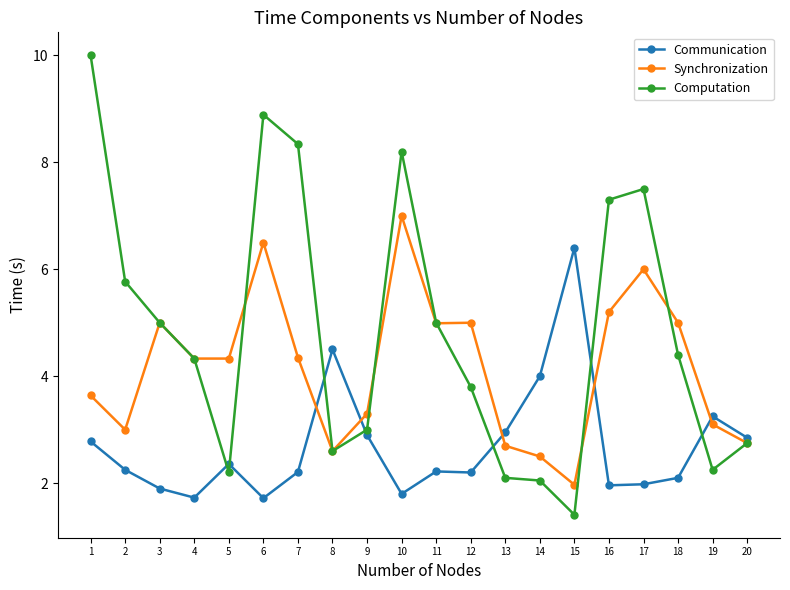

What is the sum of the Communication values at 13 and 7?

5.2